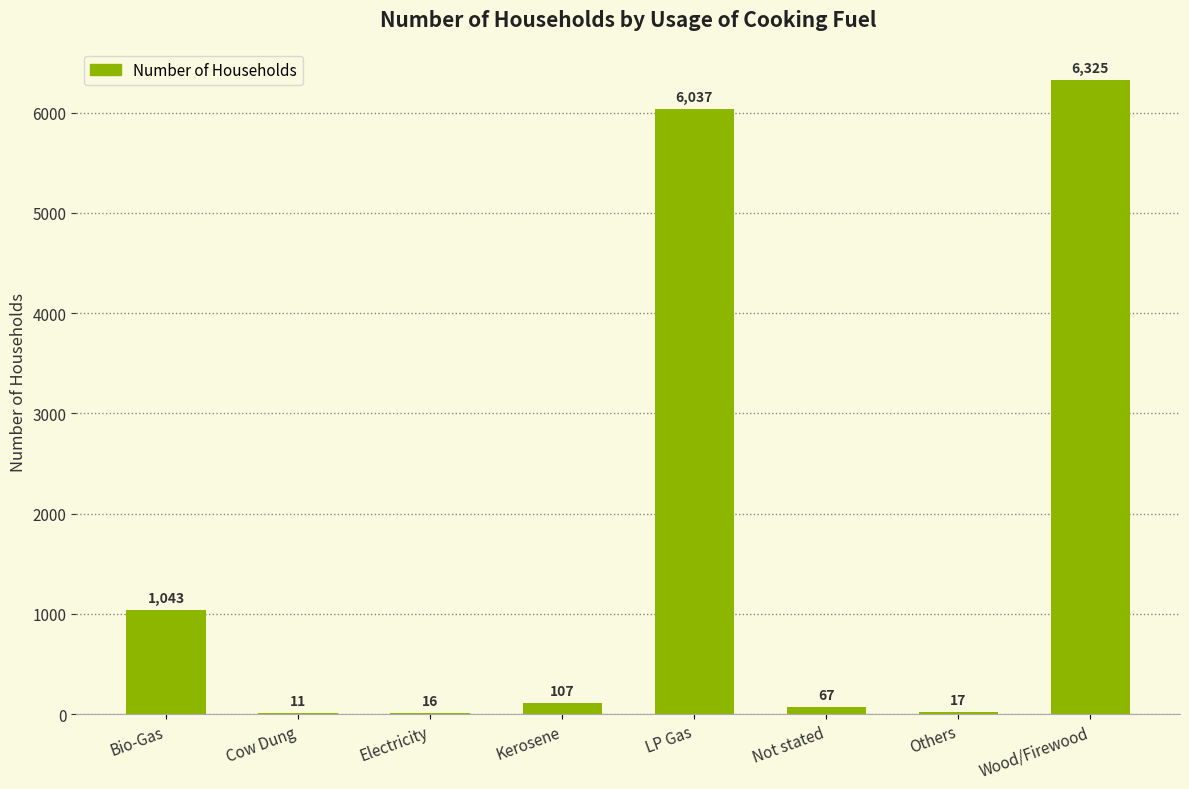

Which category has the highest value across all series?

Wood/Firewood